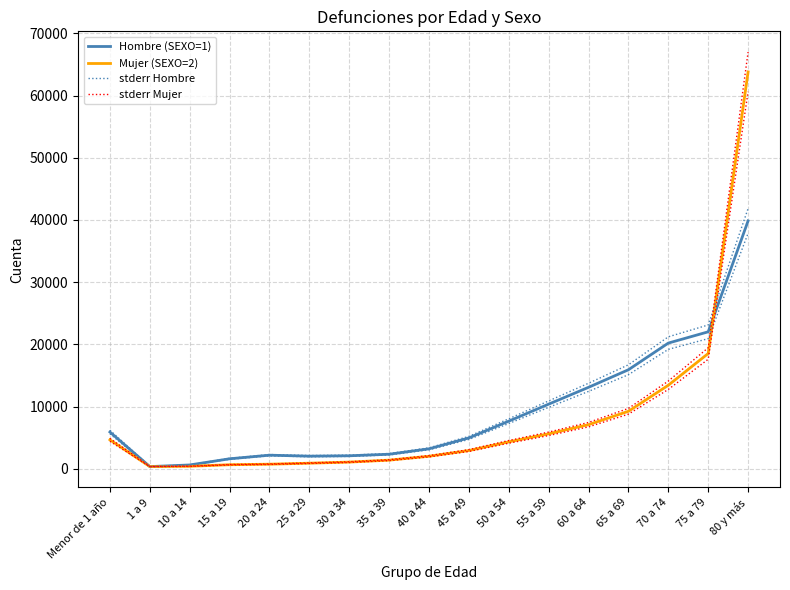

The Hombre (SEXO=1) series shows 3382.1 at 35 a 39. True or false?

False